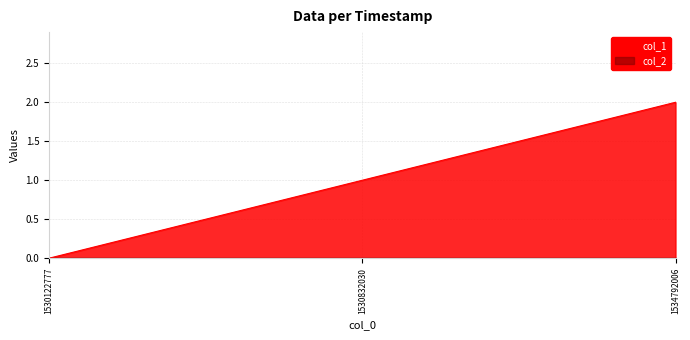

What is the sum of all values?

3